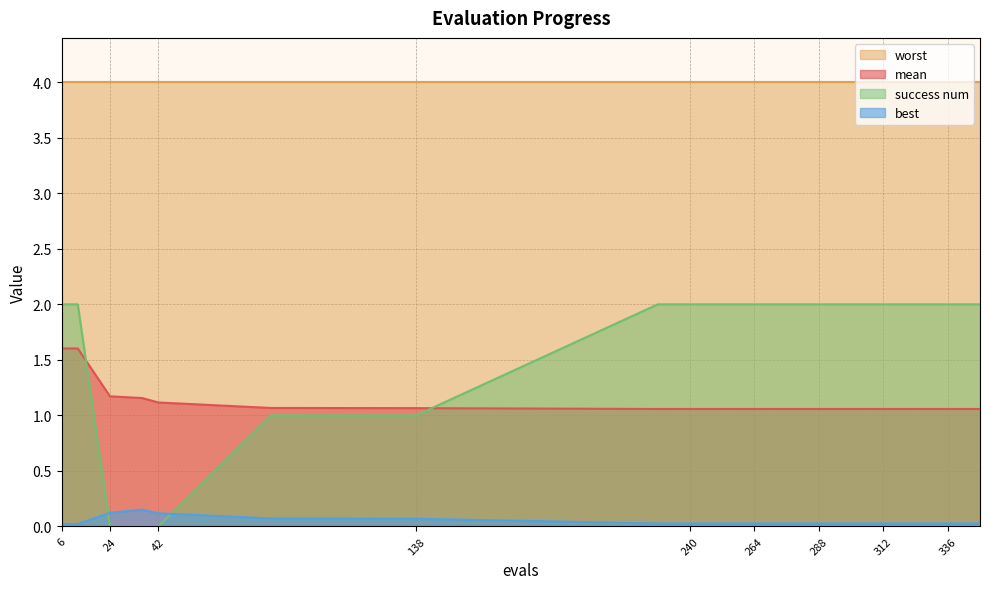

What are all the series names shown in the legend?

worst, mean, success num, best